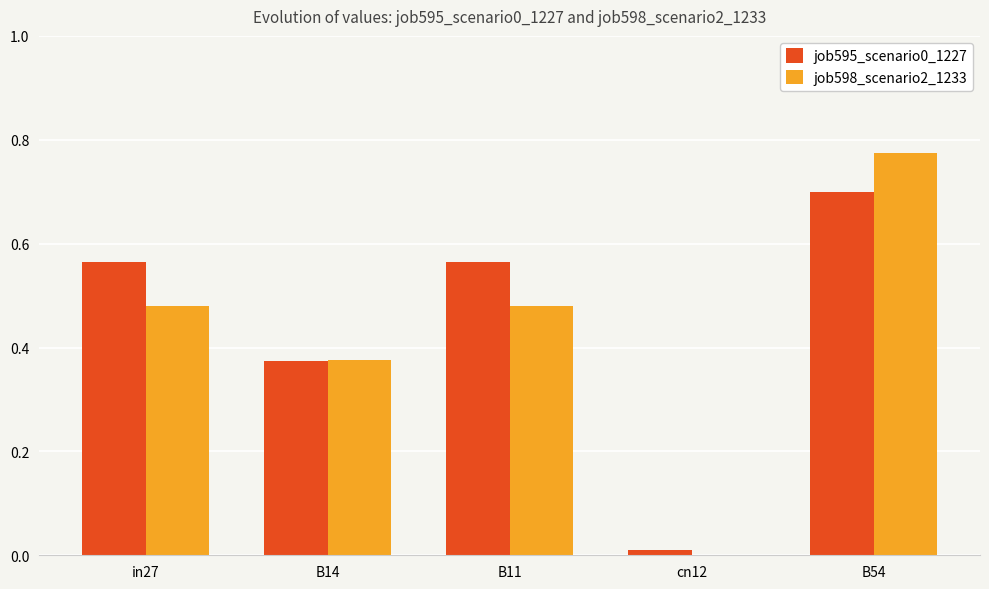

Is the value of job598_scenario2_1233 at B11 greater than the value of job595_scenario0_1227 at cn12?

Yes